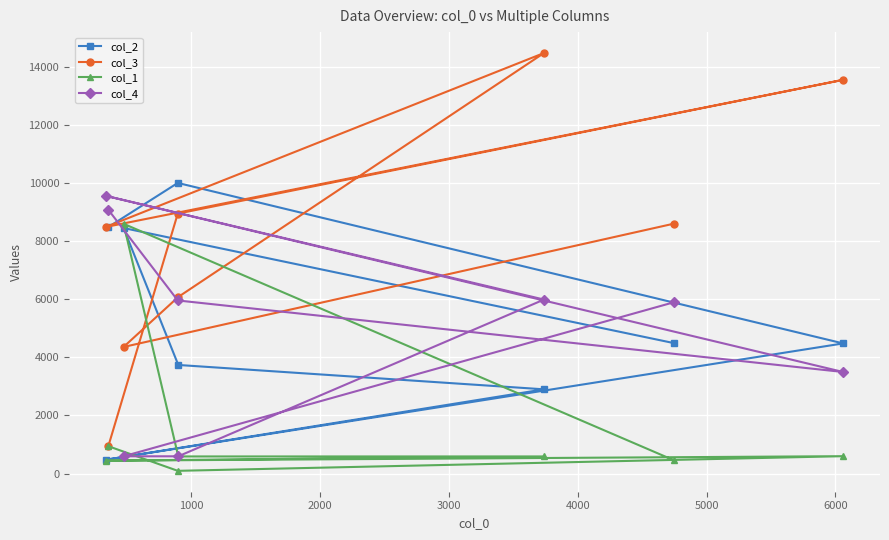

What is the value of the col_4 point at the 2nd from the left?

9069